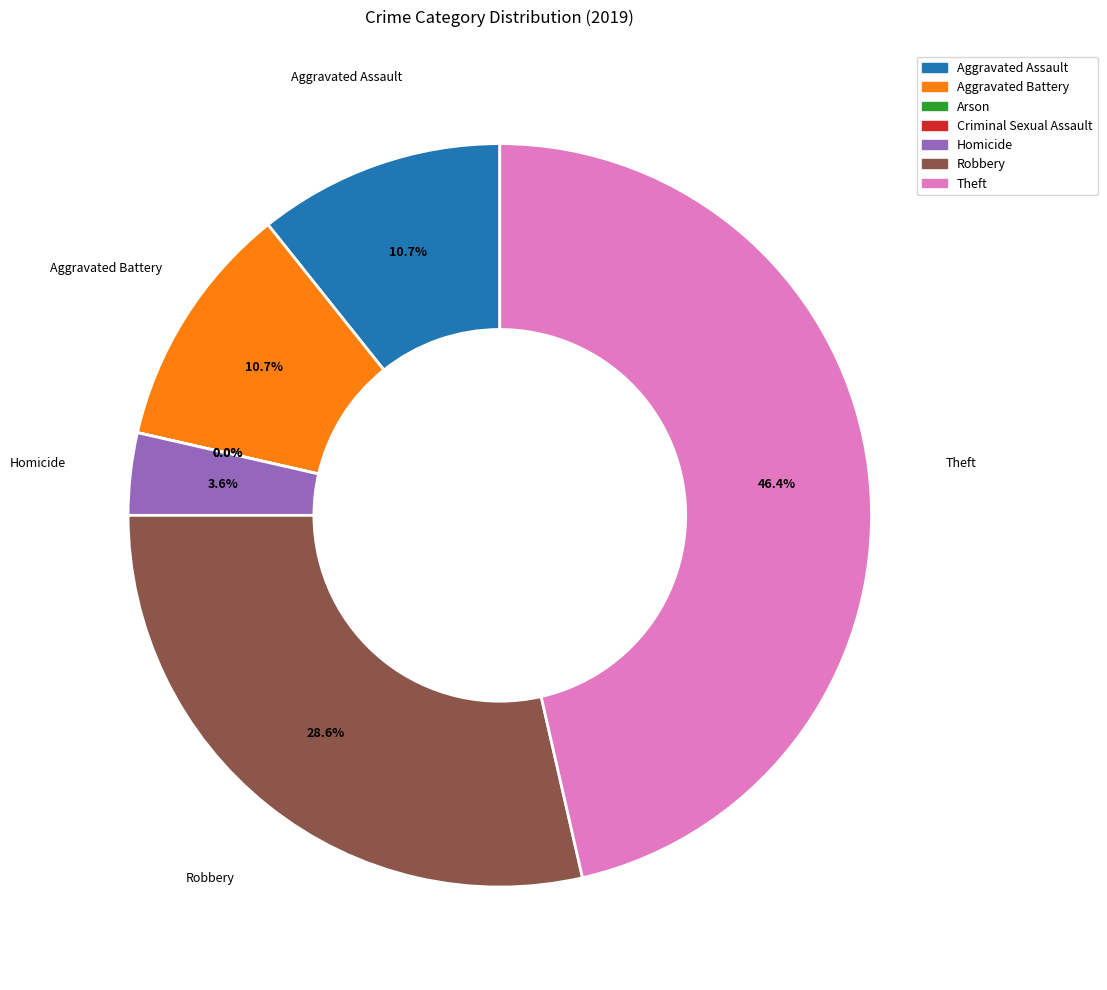

What is the change in value from Robbery to Theft?

+5